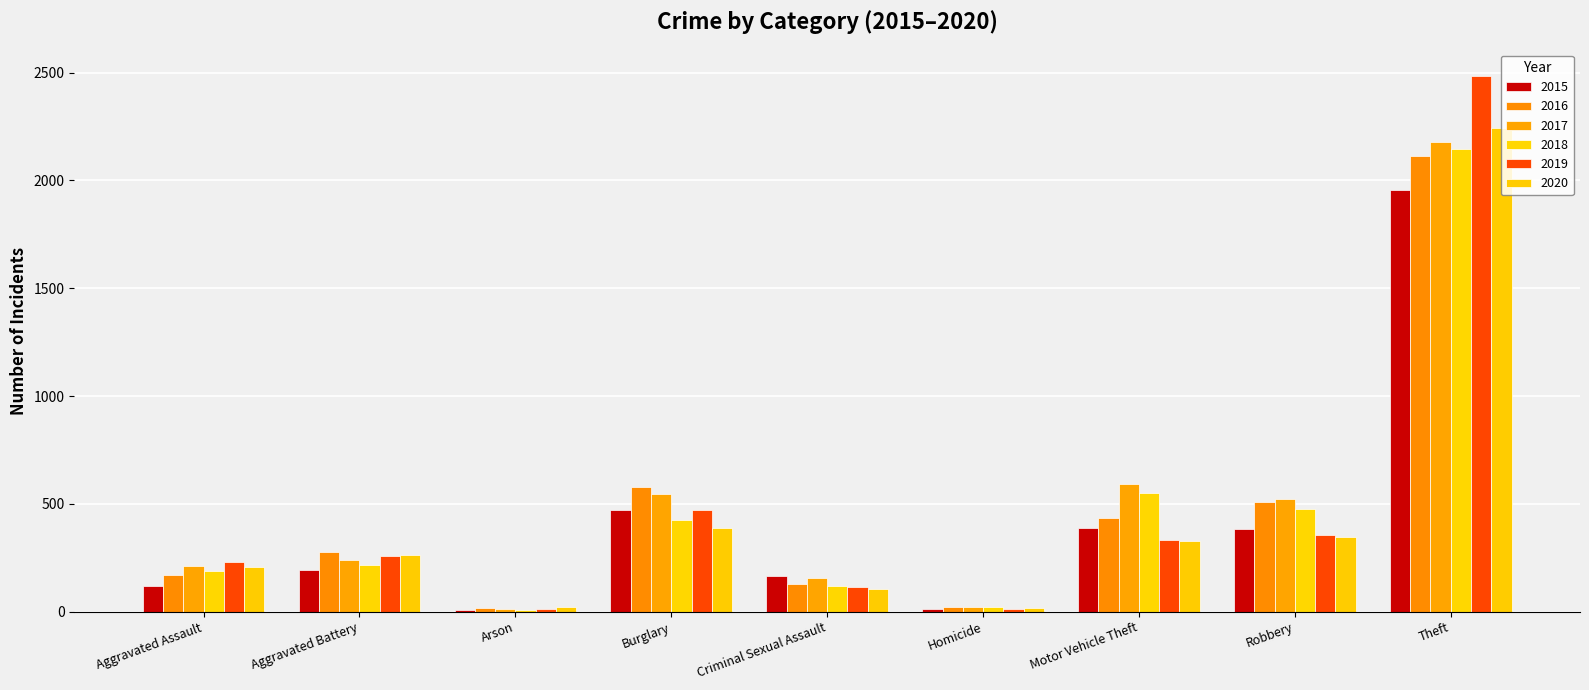

How many values in the 2018 series are below 216?

4